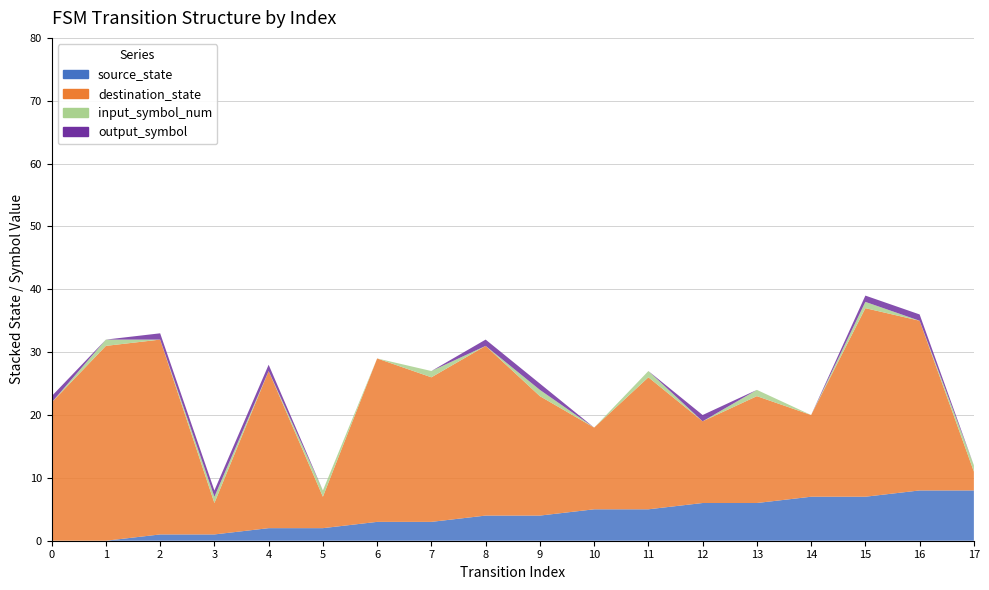

Reading right to left, extract all data points from this chart.

source_state: 17=8	16=8	15=7	14=7	13=6	12=6	11=5	10=5	9=4	8=4	7=3	6=3	5=2	4=2	3=1	2=1	1=0	0=0
destination_state: 17=3	16=27	15=30	14=13	13=17	12=13	11=21	10=13	9=19	8=27	7=23	6=26	5=5	4=25	3=5	2=31	1=31	0=22
input_symbol_num: 17=1	16=0	15=1	14=0	13=1	12=0	11=1	10=0	9=1	8=0	7=1	6=0	5=1	4=0	3=1	2=0	1=1	0=0
output_symbol: 17=0	16=1	15=1	14=0	13=0	12=1	11=0	10=0	9=1	8=1	7=0	6=0	5=0	4=1	3=1	2=1	1=0	0=1